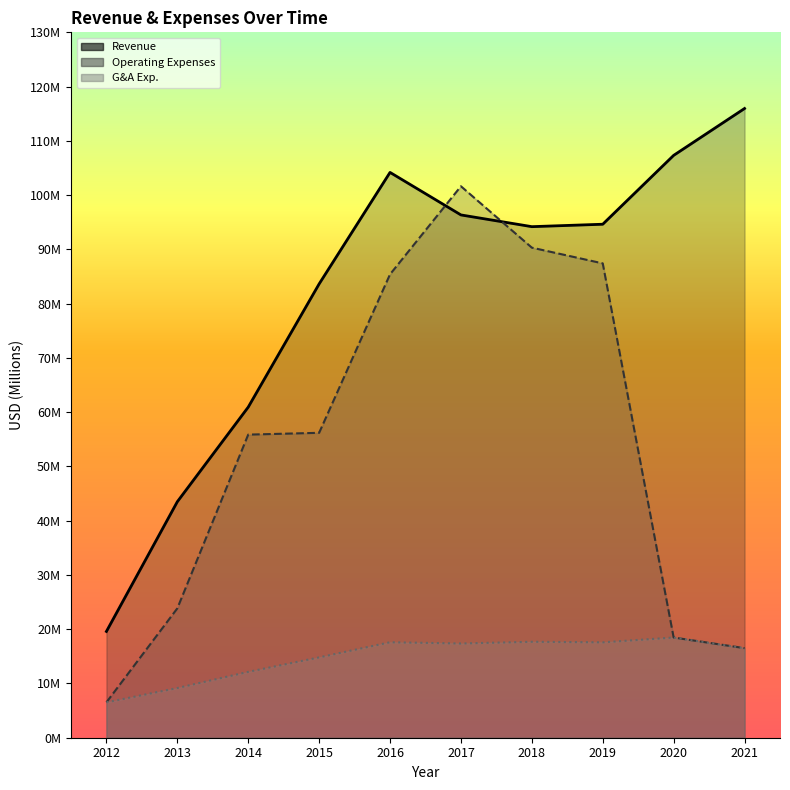

What is the difference between the Operating Expenses values at 2013 and 2017?

77.8